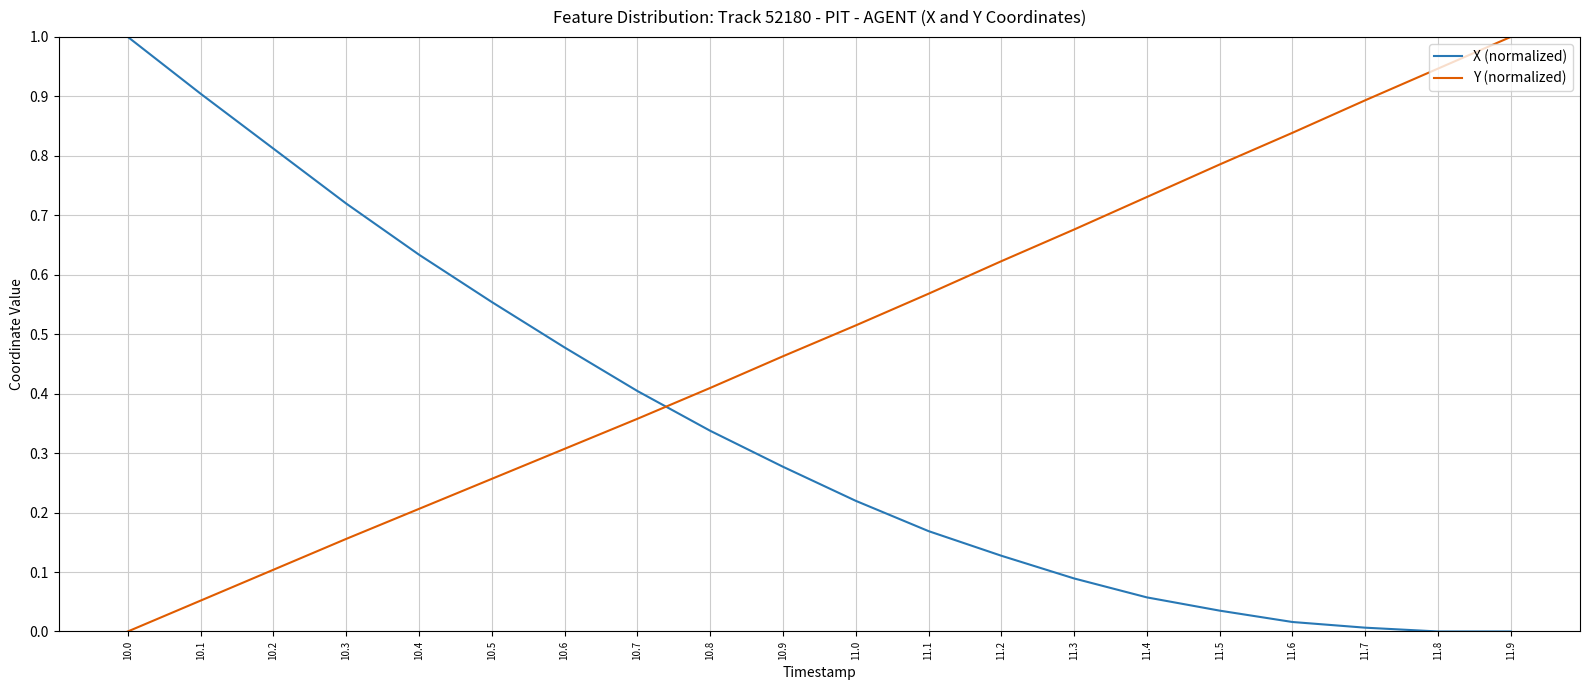

Which series has the largest total across all categories?

Y (normalized)